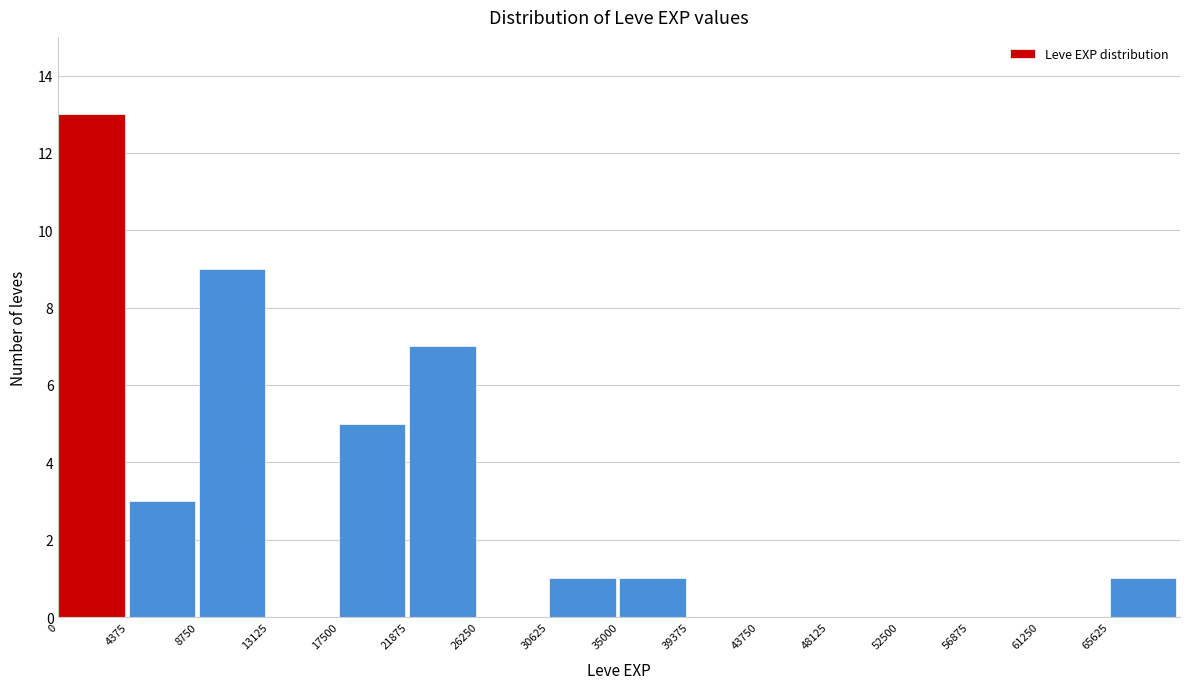

What is the height of the bar covering 9000 to 13000 on the x-axis? Neither the bar edges nor the heights are printed on the chart, so give them approximately, as read against the axes.

9